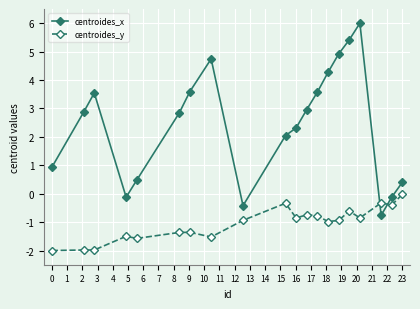

How many interior local valleys does the centroides_x series have?

3